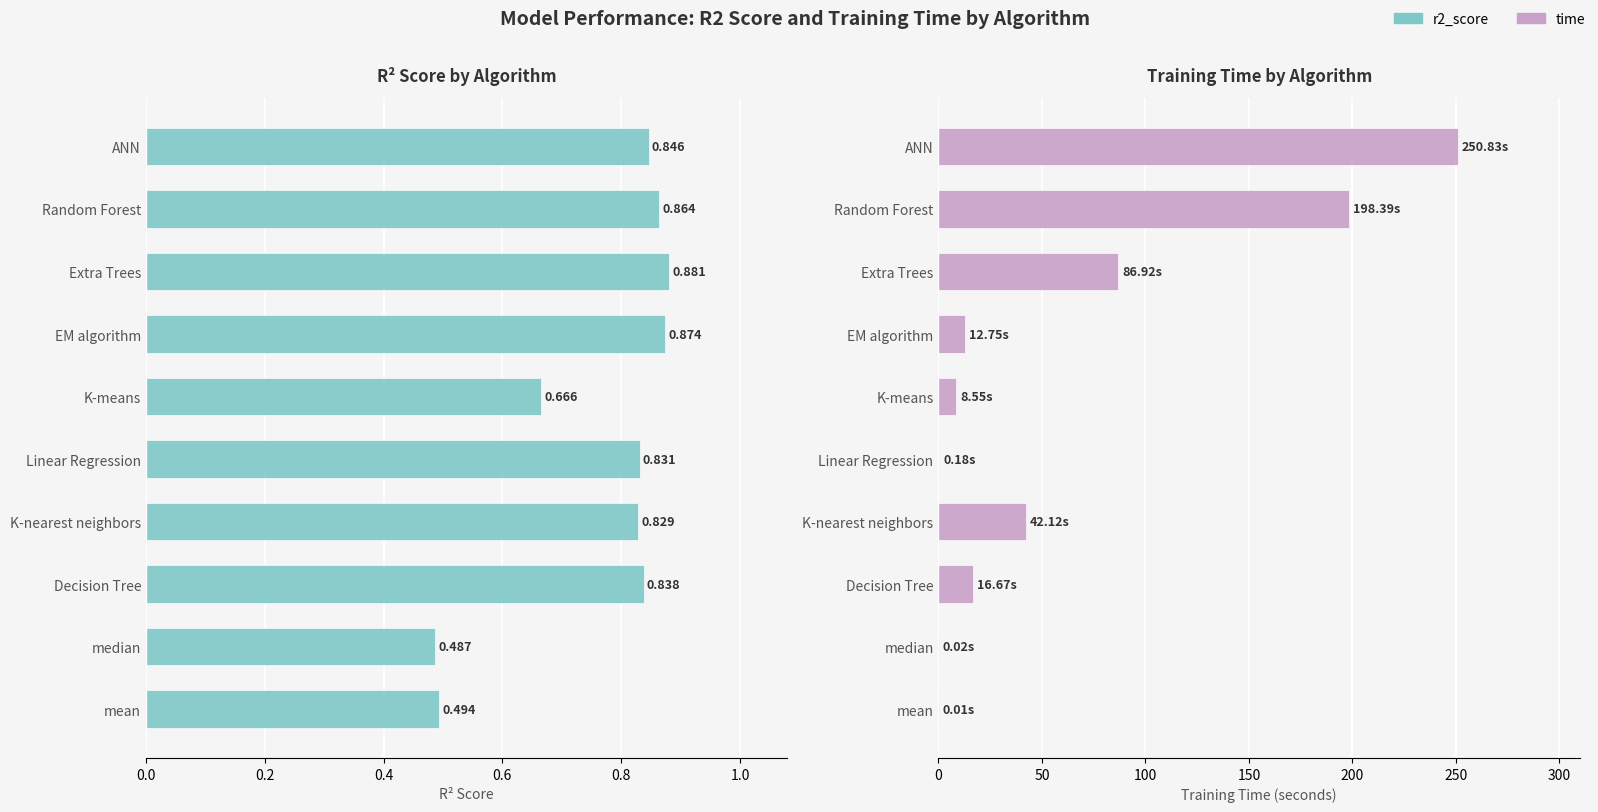

How many bars are there in total?

20